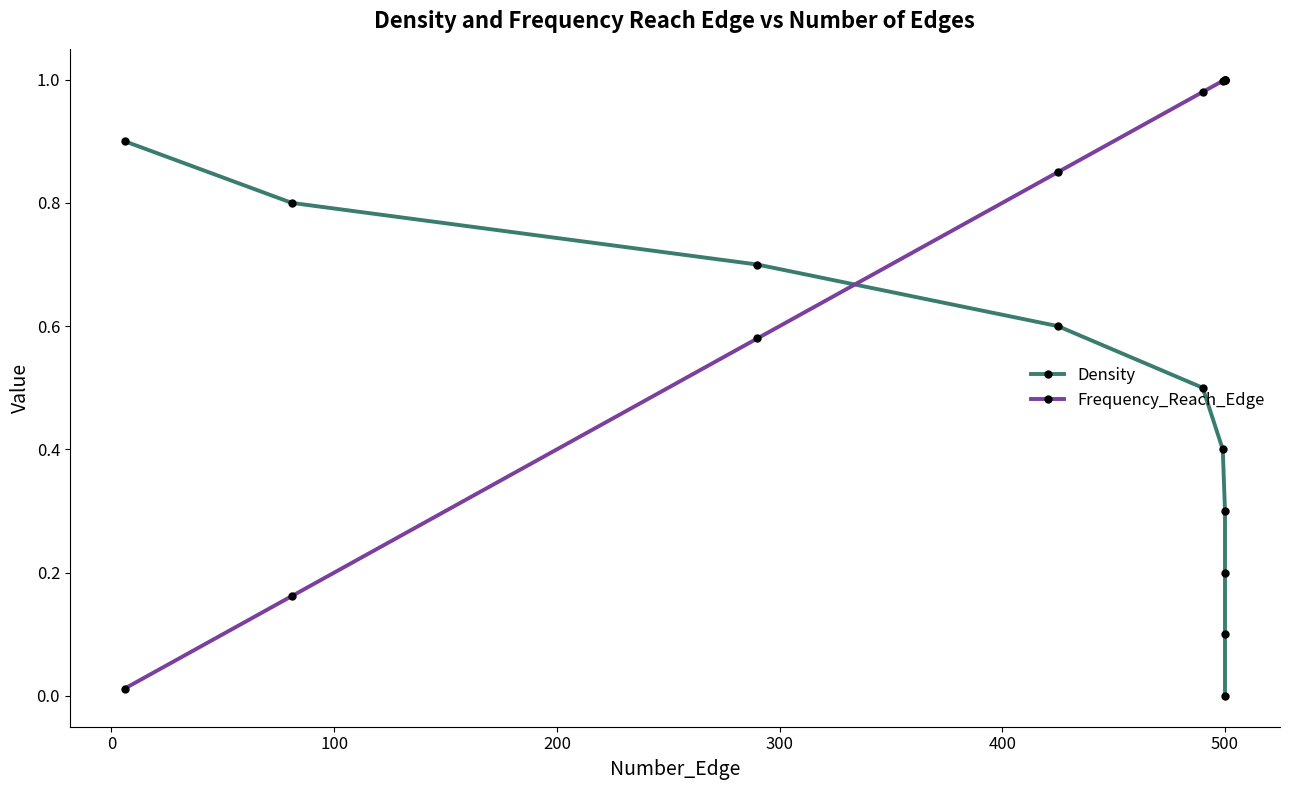

How many lines are shown in the chart?

2